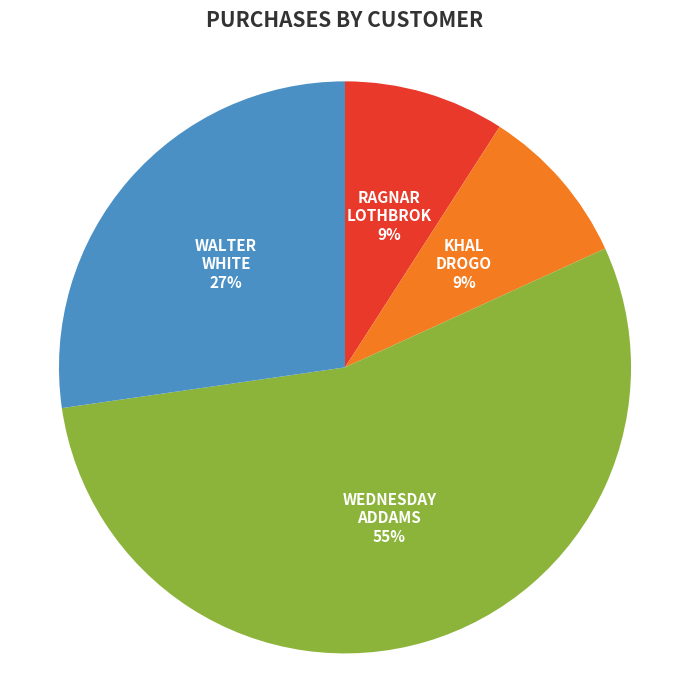

To the nearest percent, what is the average slice percentage?

25%